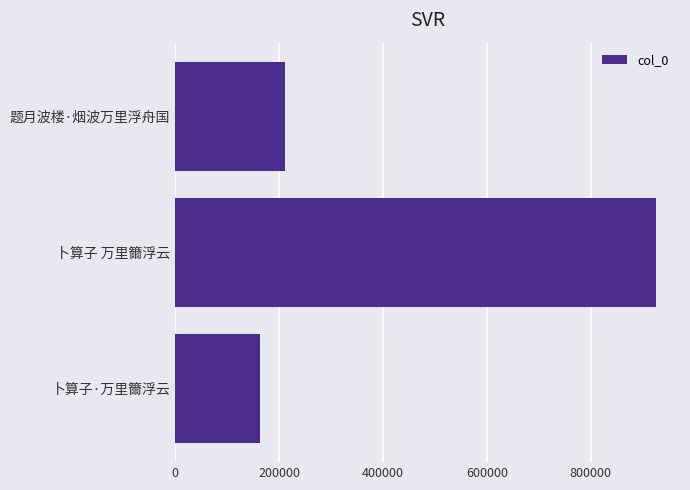

List the labels in order of value, smallest first.

卜算子·万里籋浮云, 题月波楼·烟波万里浮舟国, 卜算子 万里籋浮云